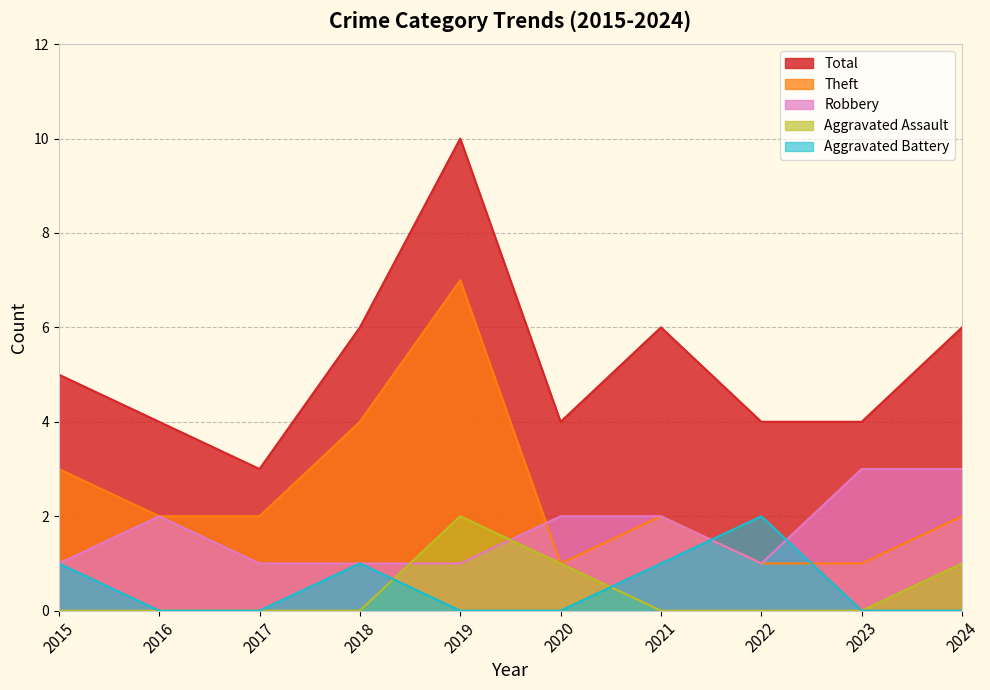

Reading left to right, list all the values displayed in this chart.

Robbery: 2015=1	2016=2	2017=1	2018=1	2019=1	2020=2	2021=2	2022=1	2023=3	2024=3
Theft: 2015=3	2016=2	2017=2	2018=4	2019=7	2020=1	2021=2	2022=1	2023=1	2024=2
Aggravated Assault: 2015=0	2016=0	2017=0	2018=0	2019=2	2020=1	2021=0	2022=0	2023=0	2024=1
Aggravated Battery: 2015=1	2016=0	2017=0	2018=1	2019=0	2020=0	2021=1	2022=2	2023=0	2024=0
Total: 2015=5	2016=4	2017=3	2018=6	2019=10	2020=4	2021=6	2022=4	2023=4	2024=6